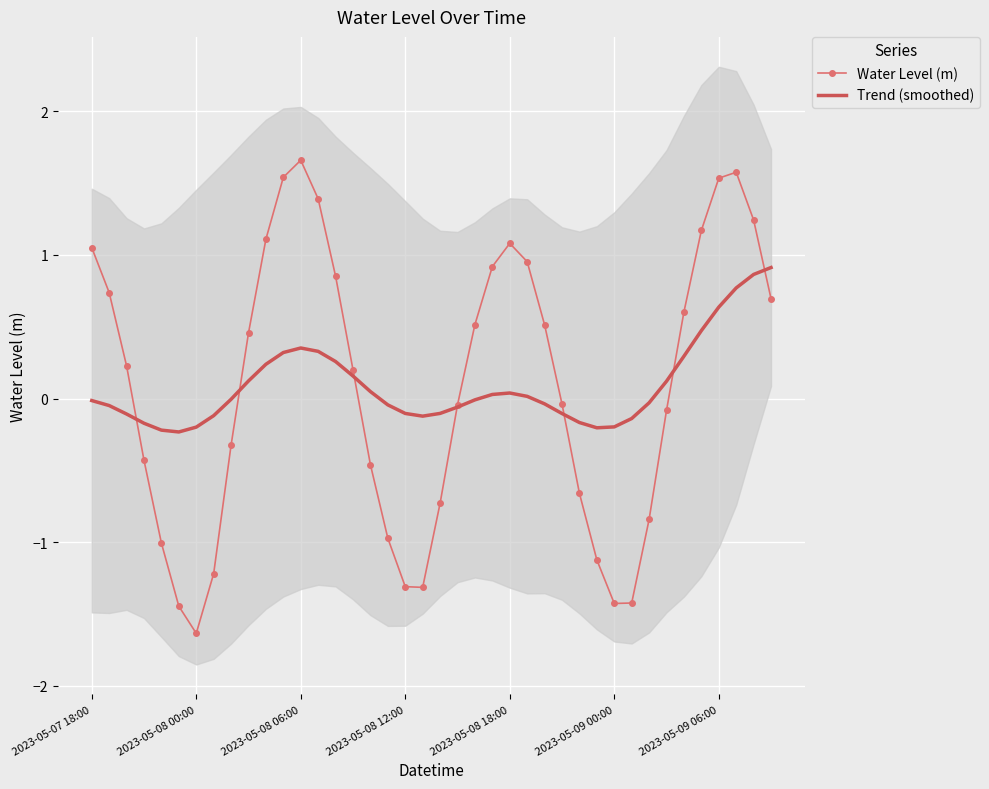

How many negative values does the Trend (smoothed) series have?

22